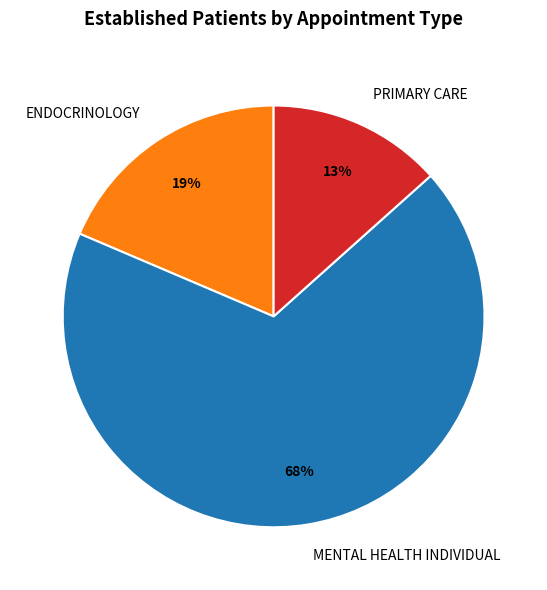

To the nearest percent, what portion does ENDOCRINOLOGY represent?

19%